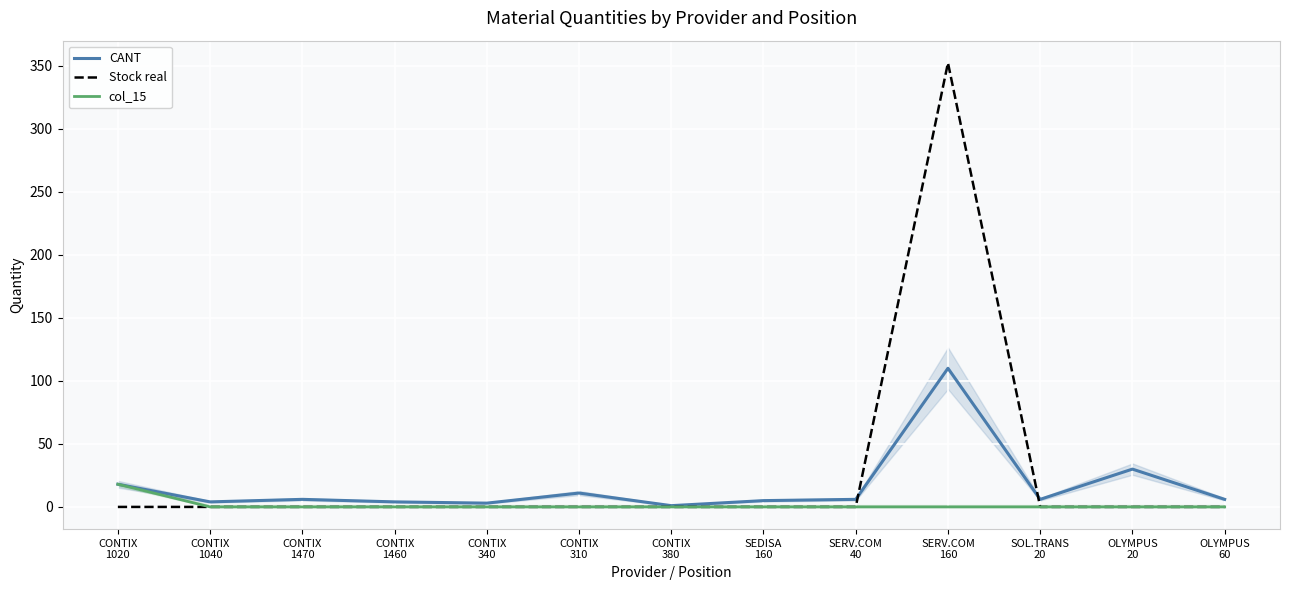

True or false: Stock real and col_15 cross at least once.

False